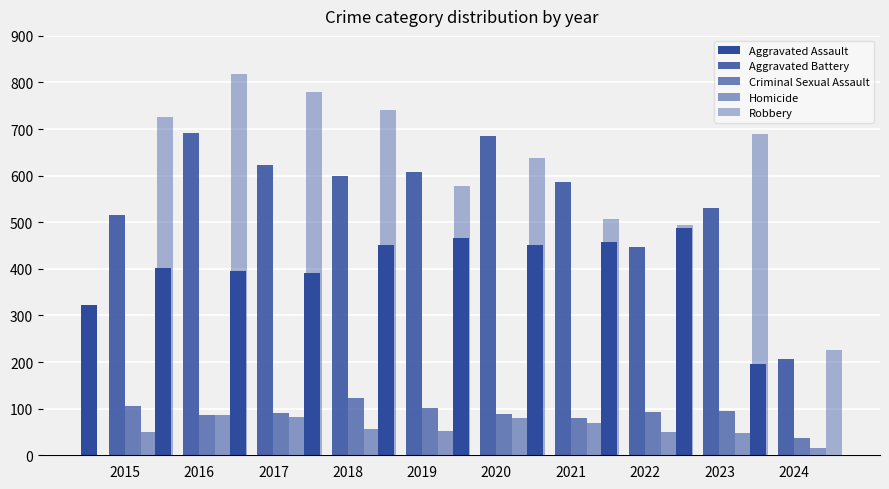

Is the value of Robbery at 2015 greater than the value of Homicide at 2023?

Yes